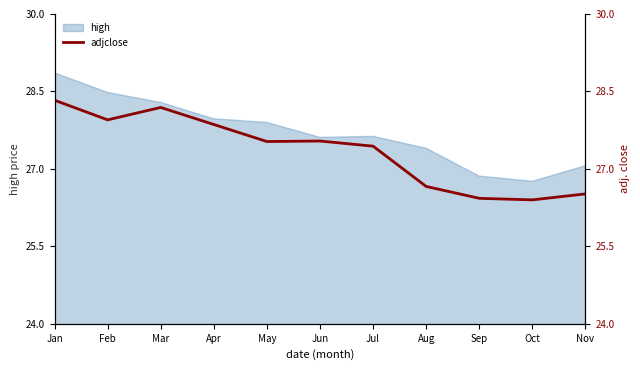

At which category does the data reach its first local peak?

Mar